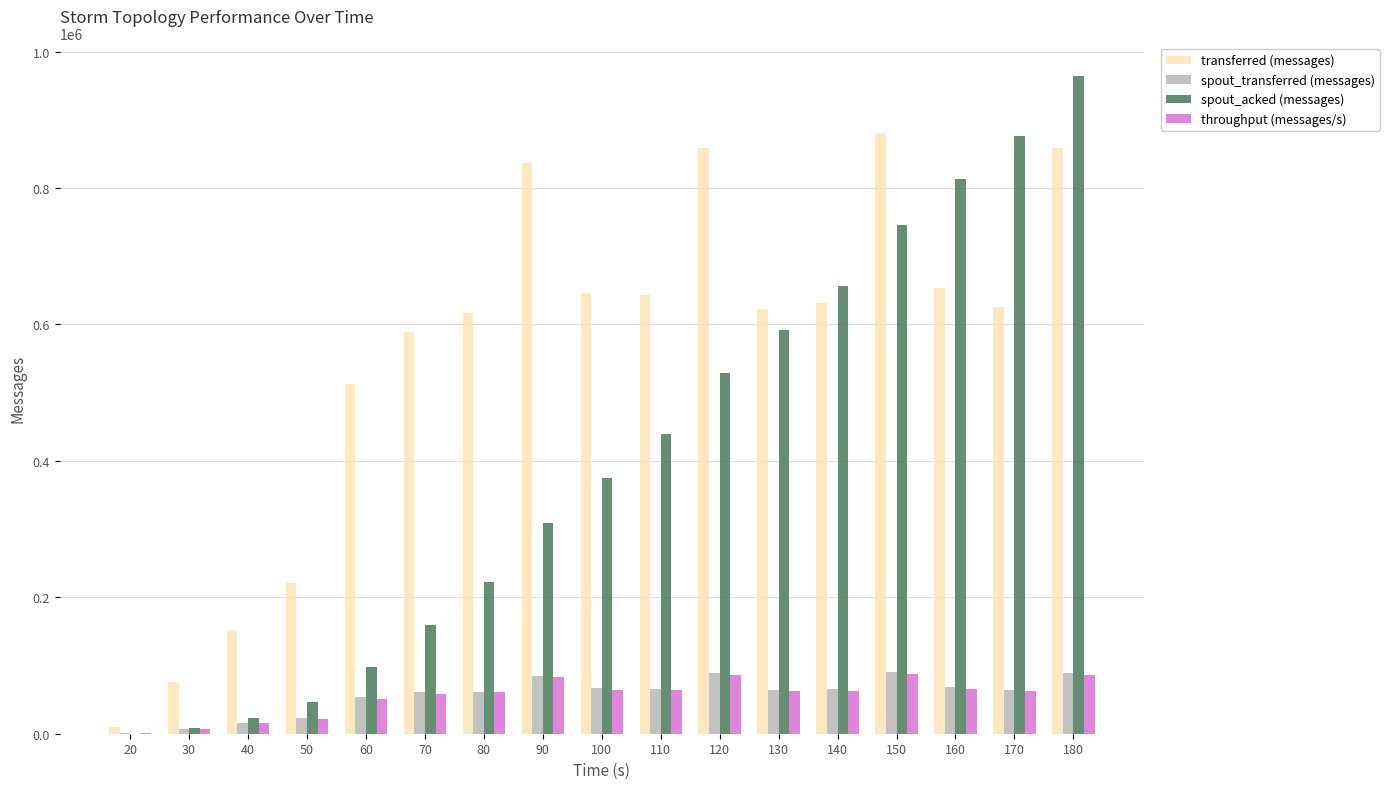

Count the number of categories in the chart.

17